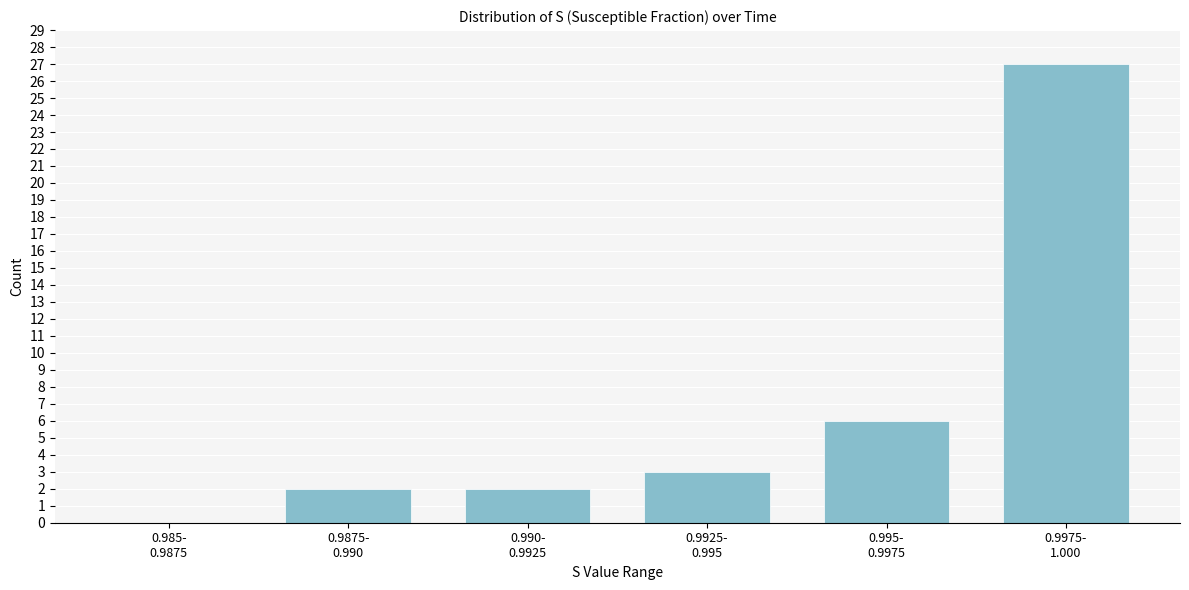

What is the greatest value displayed?

27